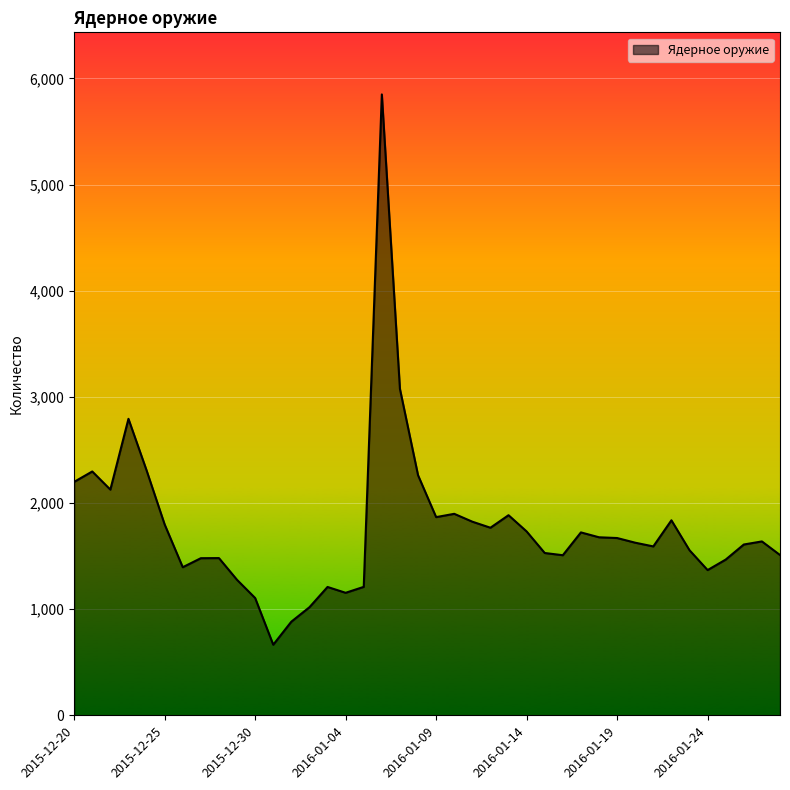

What is the difference between the maximum and minimum values?

5184